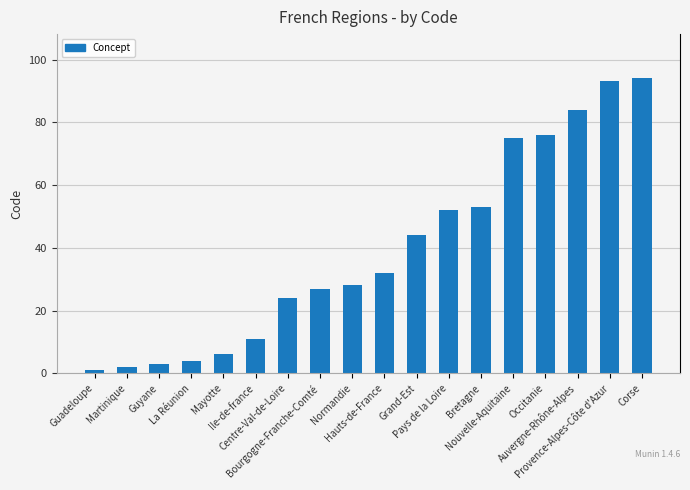

Reading right to left, what are all the values shown in this chart?

94	93	84	76	75	53	52	44	32	28	27	24	11	6	4	3	2	1